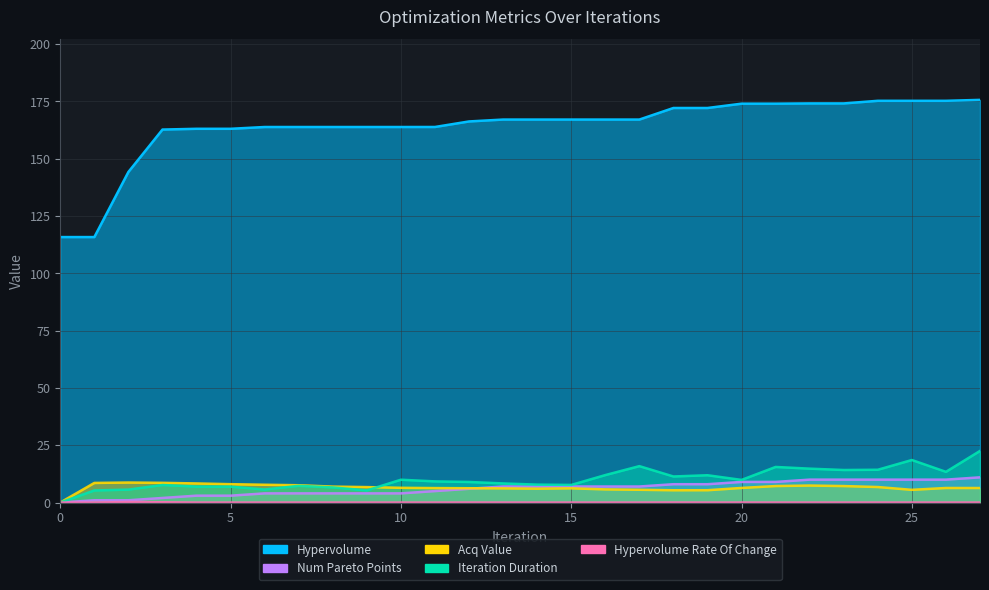

True or false: iteration_duration has a value of -10.9 at 0.

False